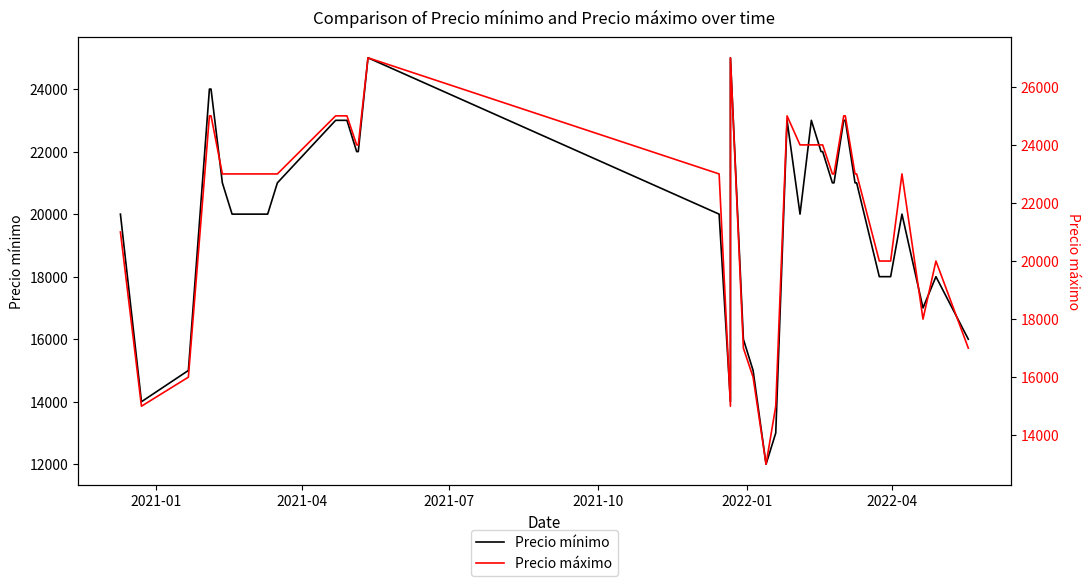

How many data points in Precio mínimo are less than 21000?

19